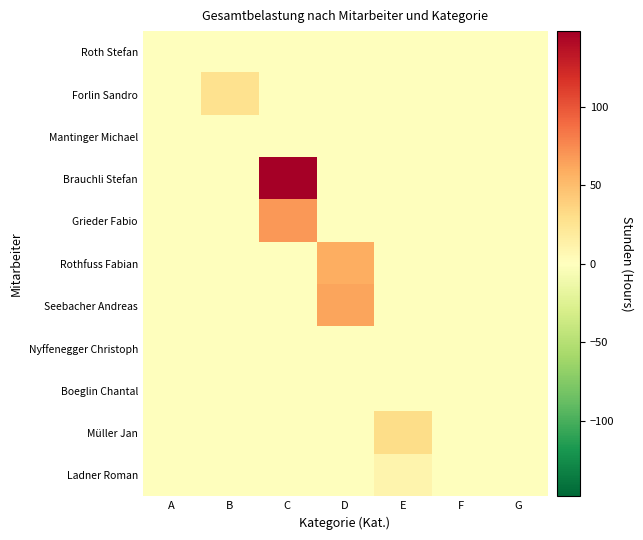

Rank the series by their maximum value, from highest to lowest.

Brauchli Stefan, Grieder Fabio, Seebacher Andreas, Rothfuss Fabian, Müller Jan, Forlin Sandro, Ladner Roman, Boeglin Chantal, Nyffenegger Christoph, Roth Stefan, Mantinger Michael